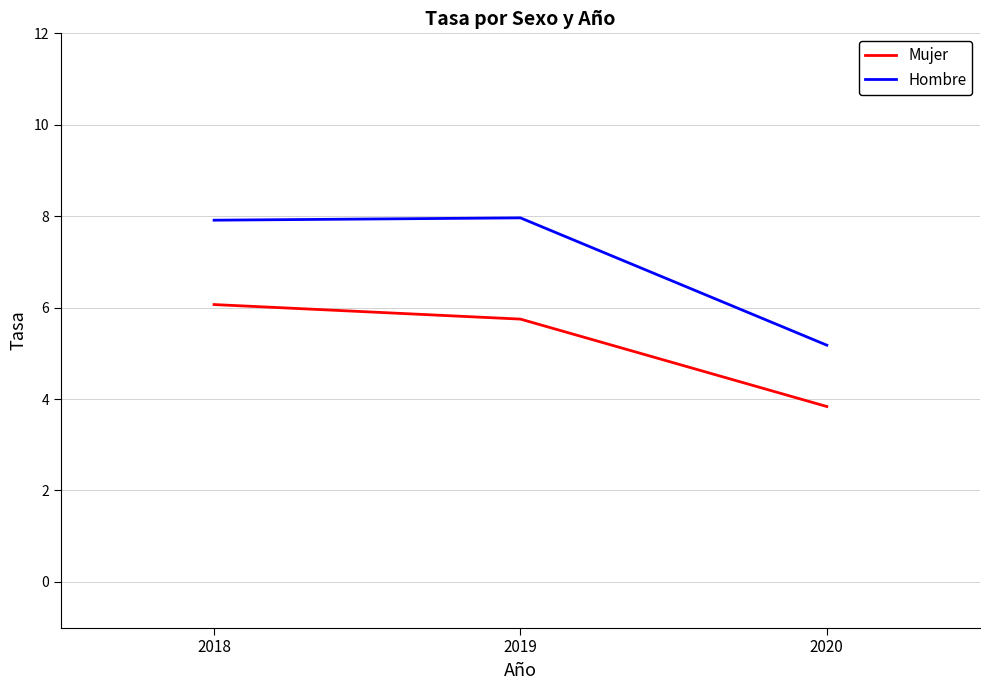

What is the lowest value of the Mujer series?

3.8